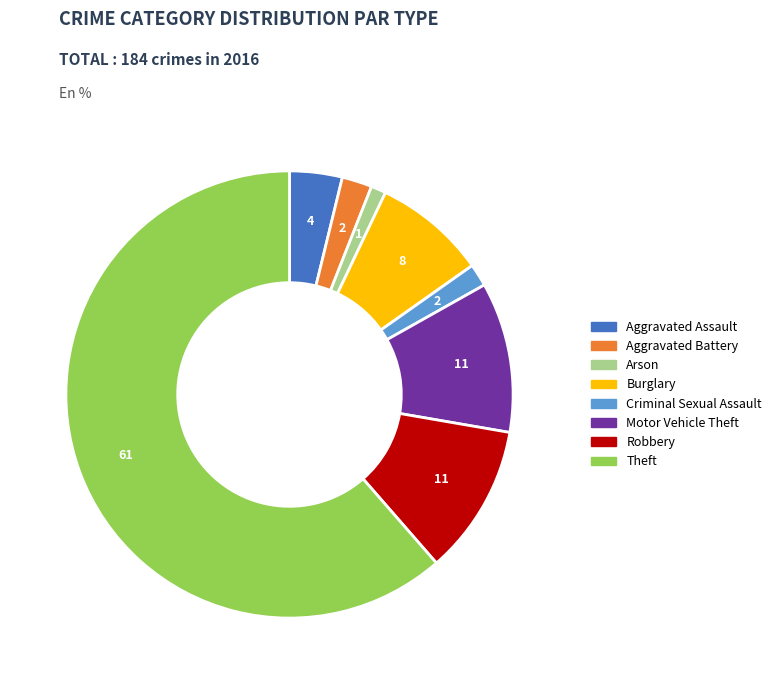

Is there a majority slice in this chart?

Yes